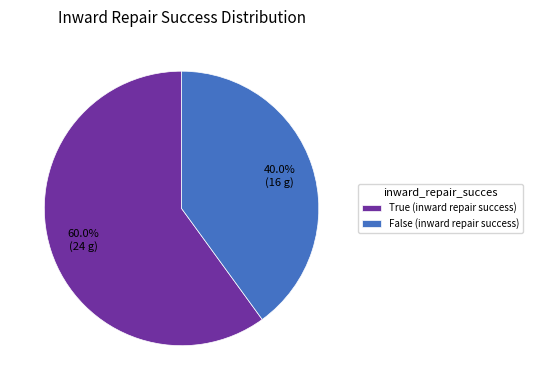

Combined, do False and True account for over 50%?

Yes